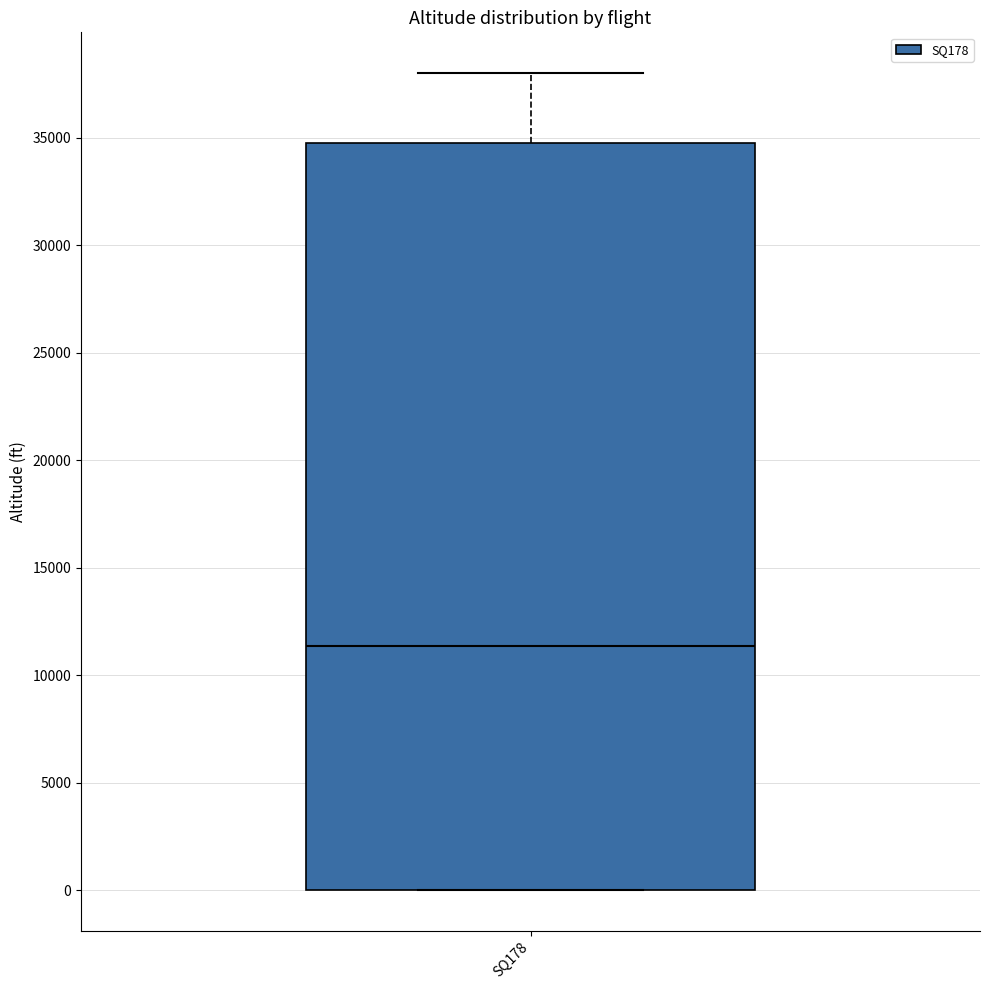

Transcribe this box plot: give where the median line is, the range the box spans, and where the two whiskers end, as read against the y-axis. The values are not printed on the chart, so give them approximately, as read against the axis.

median 11500, box 0 to 34500, whiskers 0 to 38000